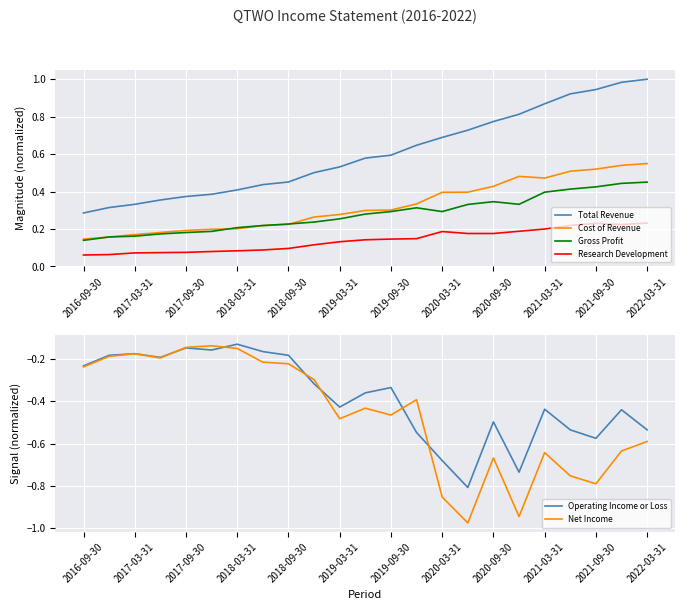

The Gross Profit series shows 0.1 at 2018-03-31. True or false?

False